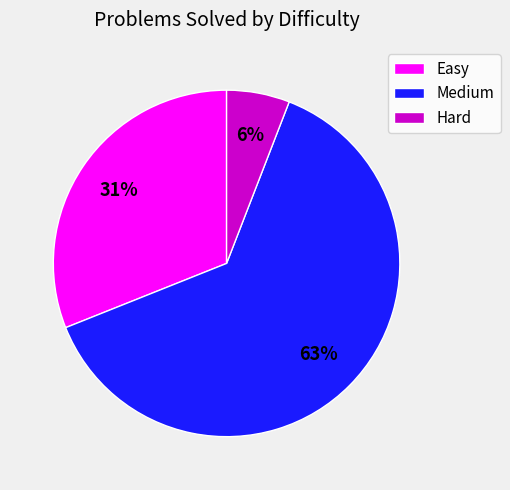

Is it true that Easy is 22% of the pie?

False